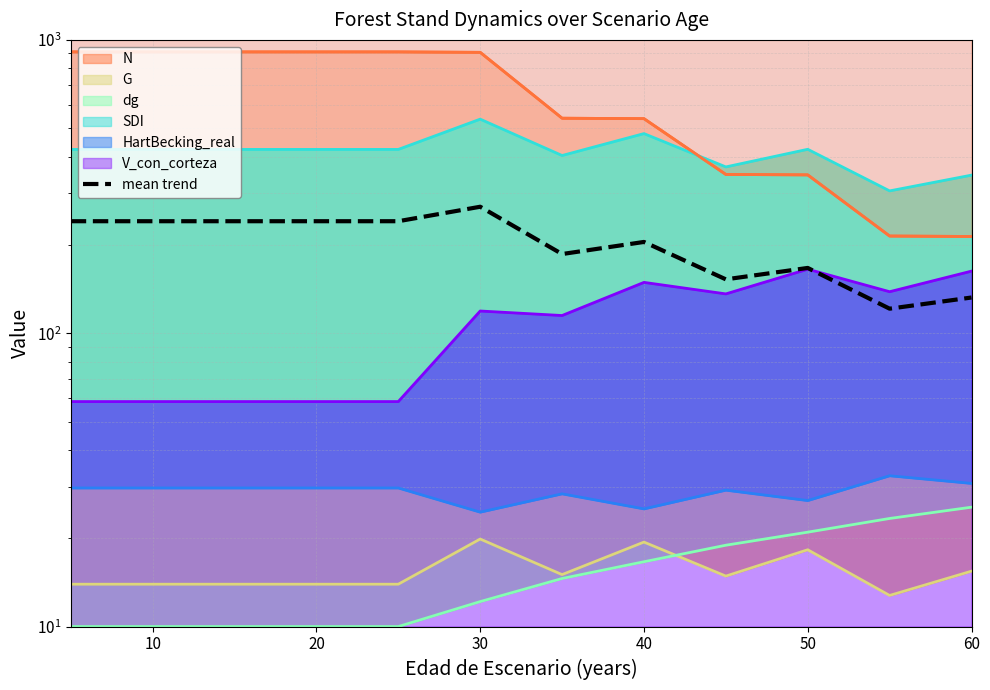

Is it true that the value at 40 is 115.2?

False